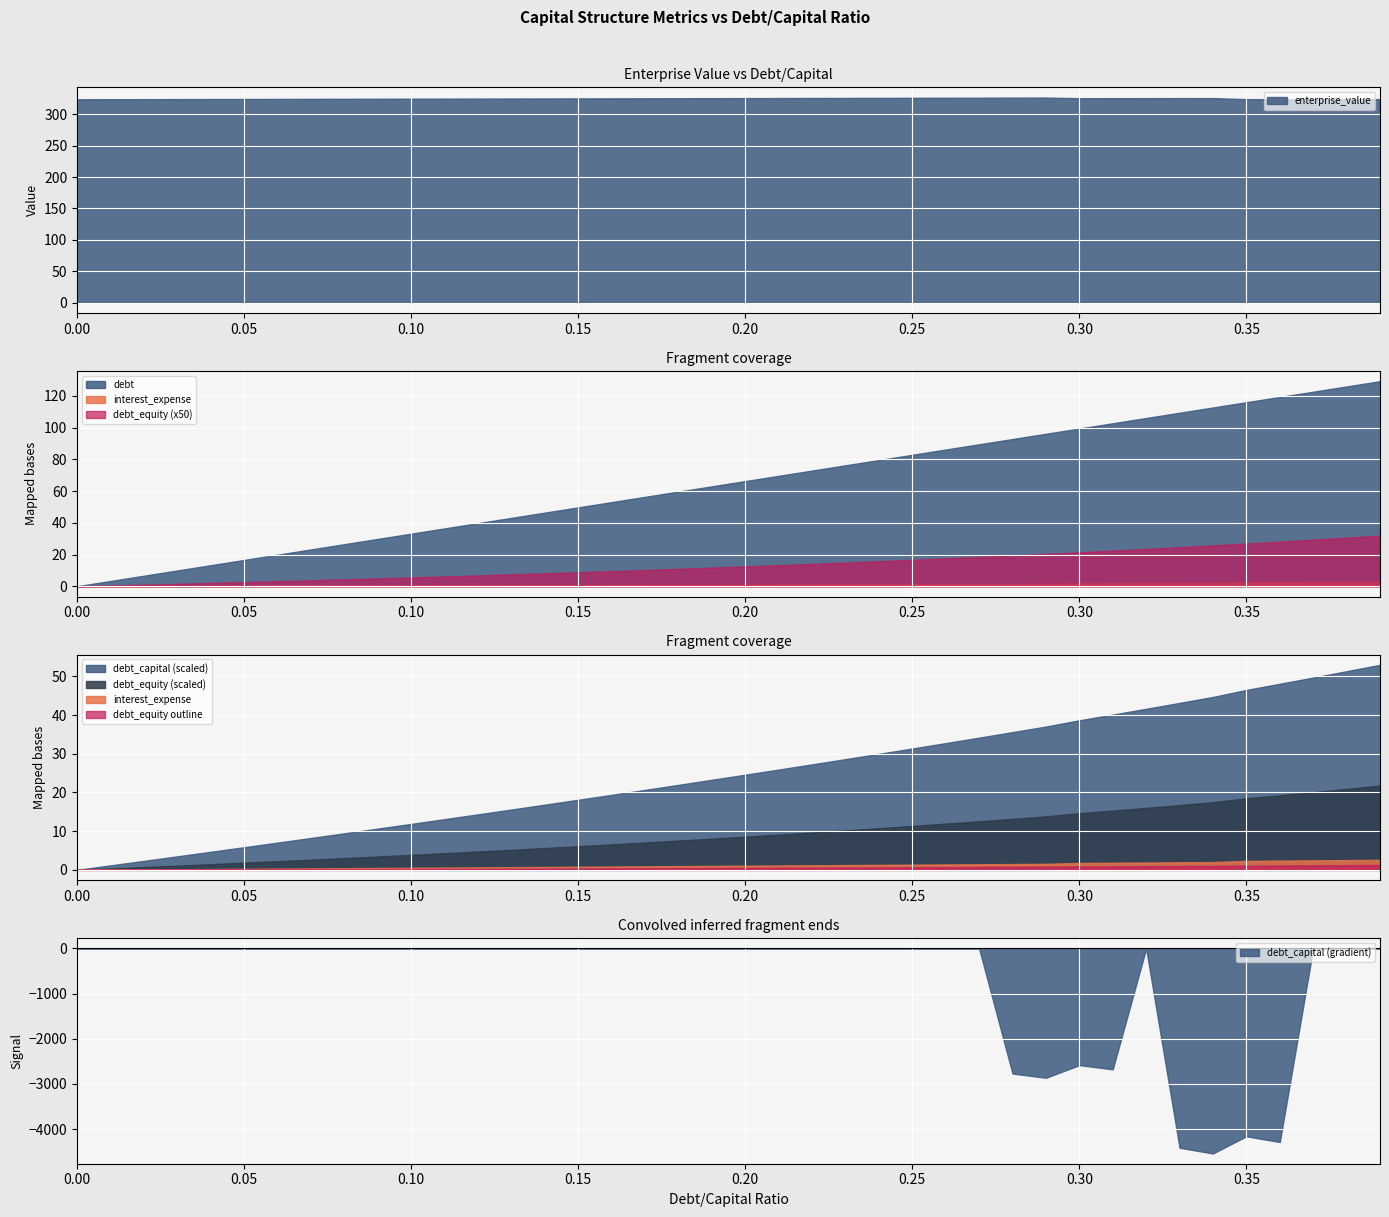

What is the total value across all series at 2?

330.8